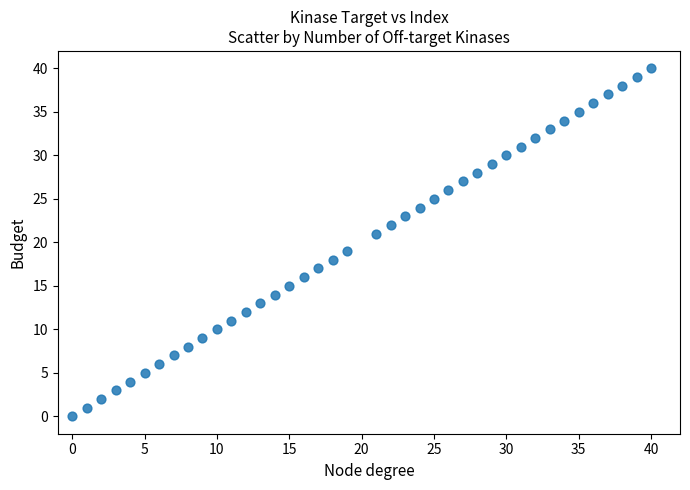

What is the range of Y values (max minus min)?

40